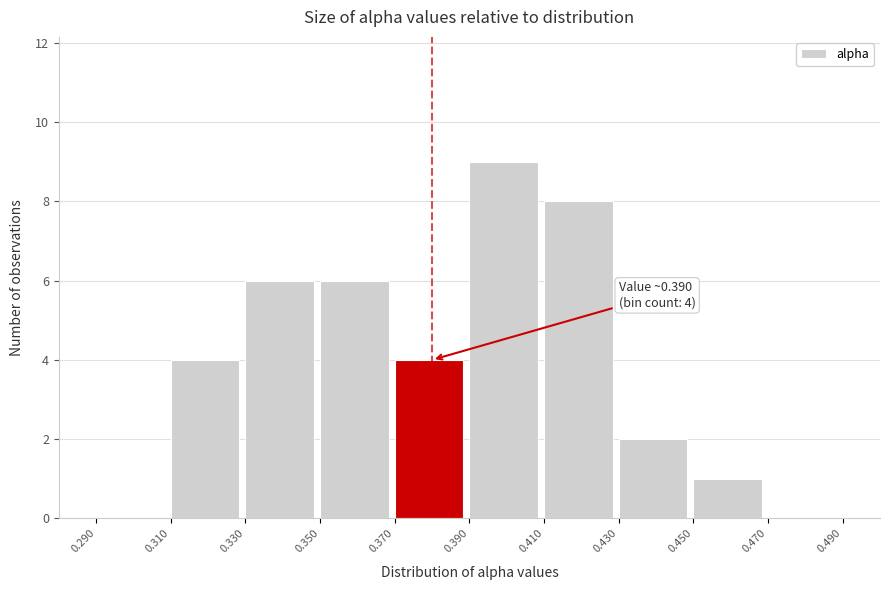

Which range on the x-axis has the tallest bar?

0.390 to 0.410